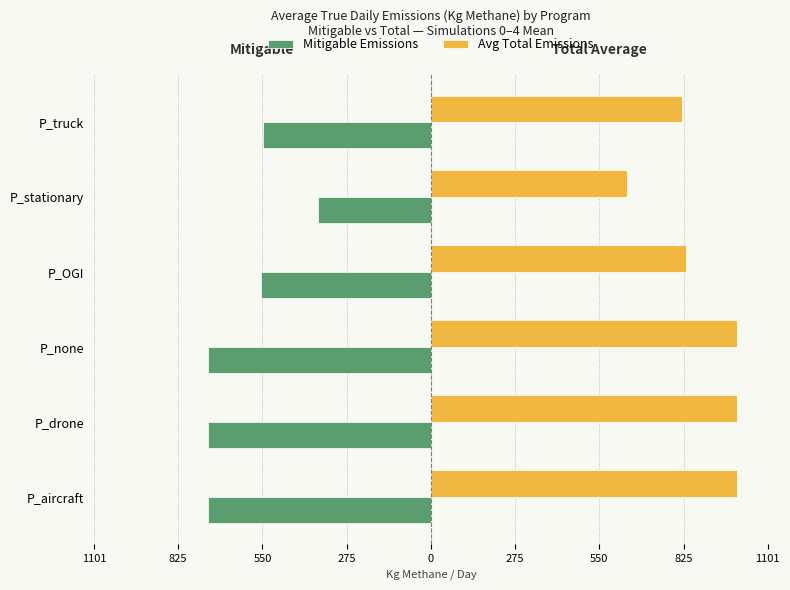

What are all the series names shown in the legend?

Mitigable Emissions, Avg Total Emissions